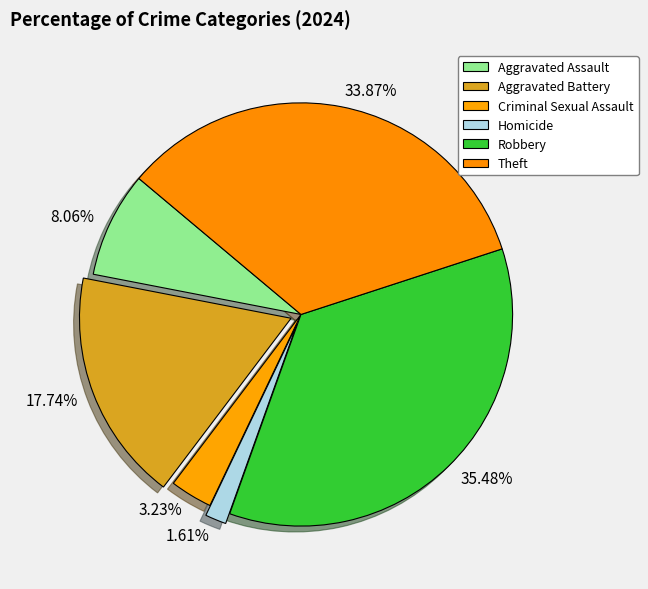

How many segments does this pie chart have?

6